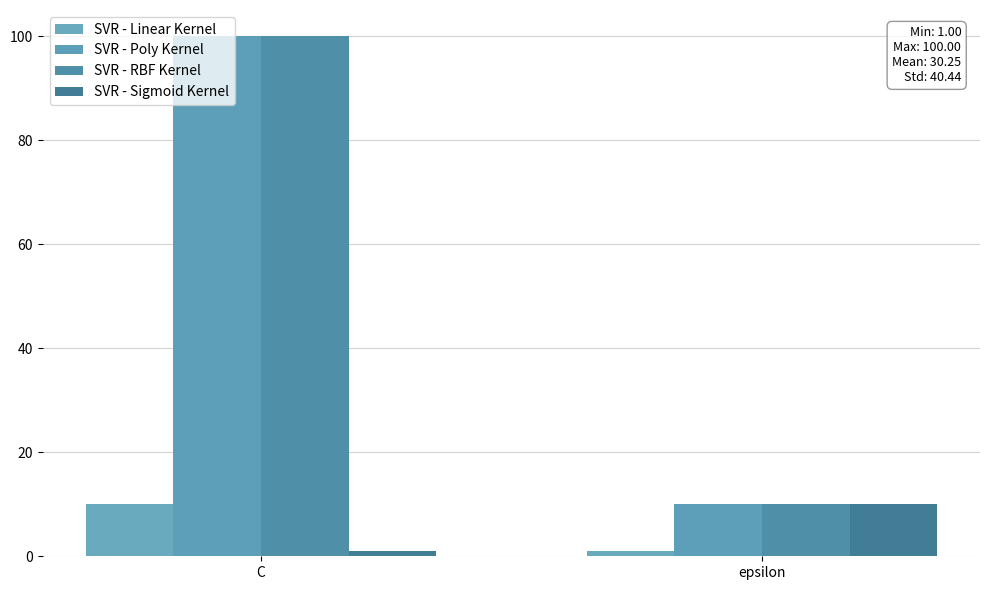

Count the number of categories in the chart.

2